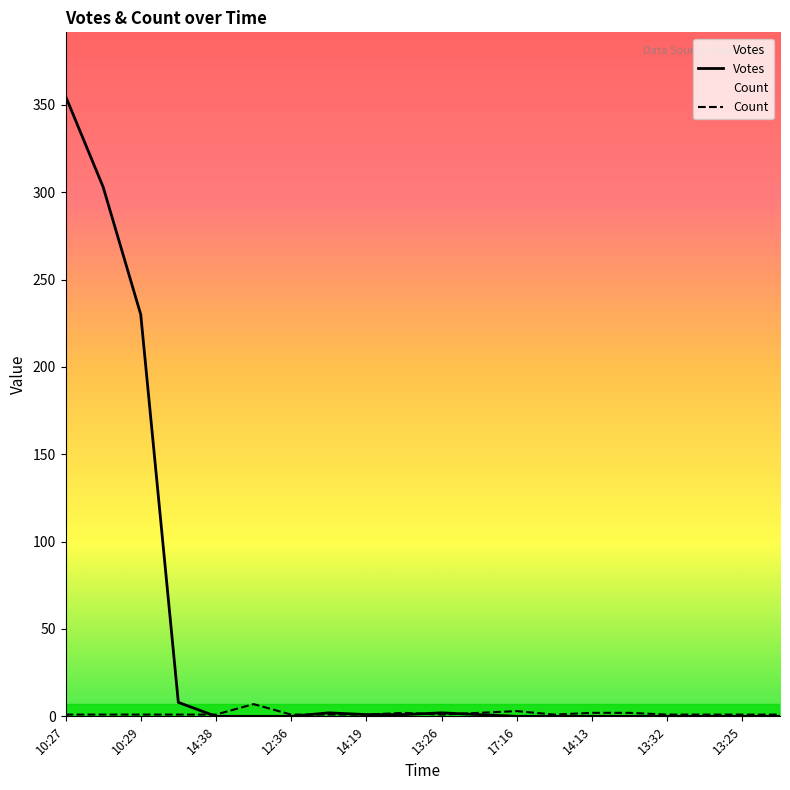

True or false: Votes and Count intersect in this chart.

True